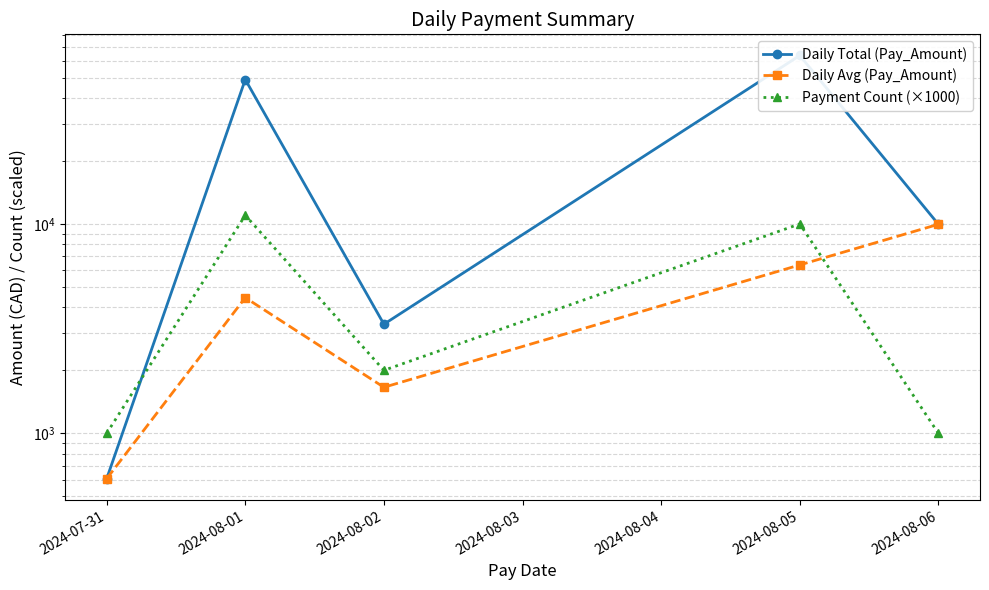

What is the total value across all series at 2024-08-01?

64367.8